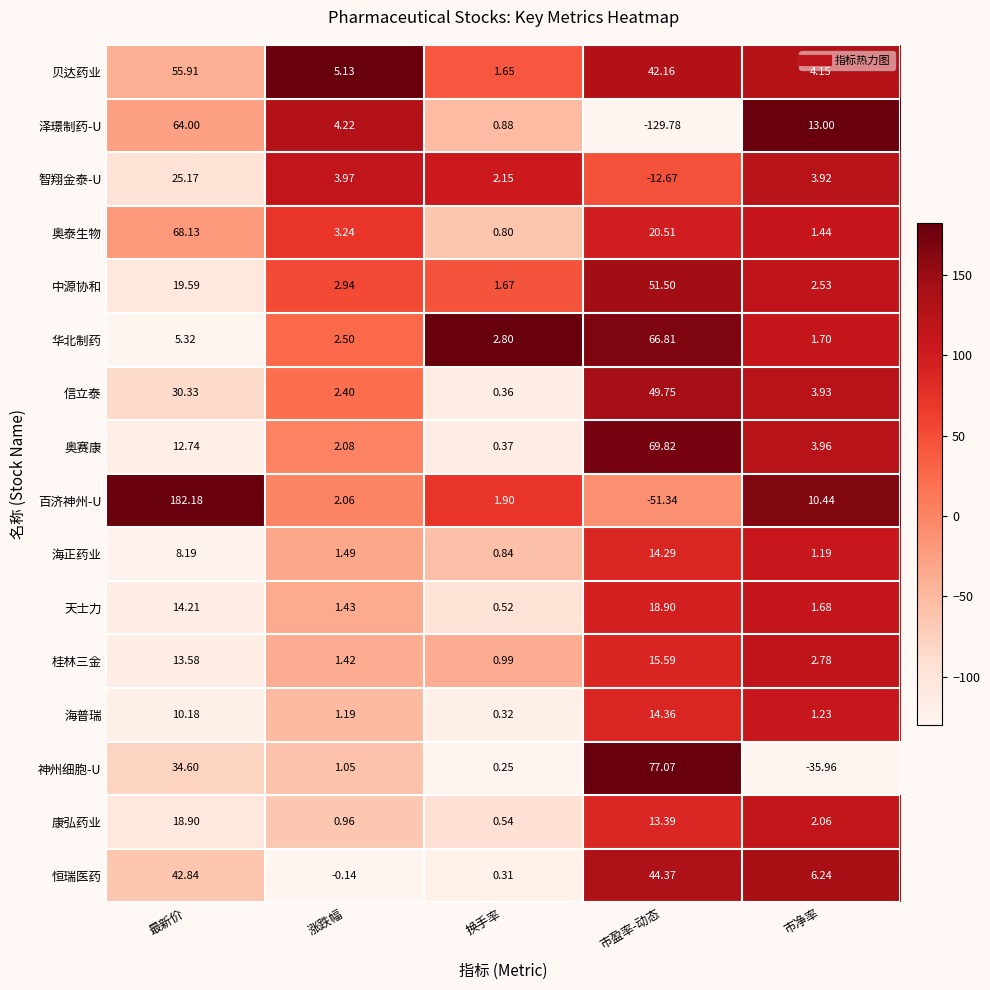

What is the difference between the highest and lowest values at 涨跌幅?

5.3